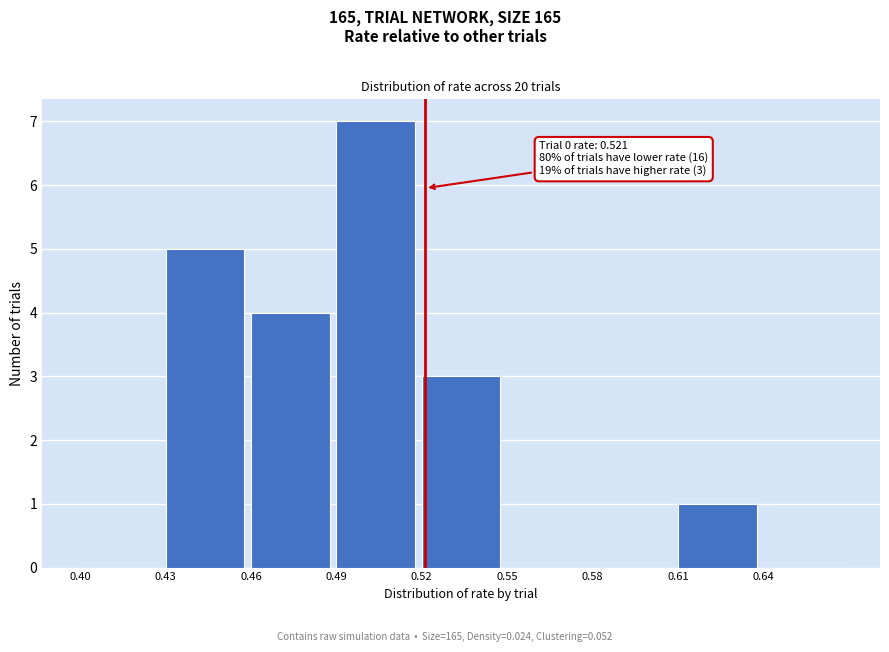

Reading left to right, what are all the values shown in this chart?

0.40=0	0.43=5	0.46=4	0.49=7	0.52=3	0.55=0	0.58=0	0.61=1	0.64=0